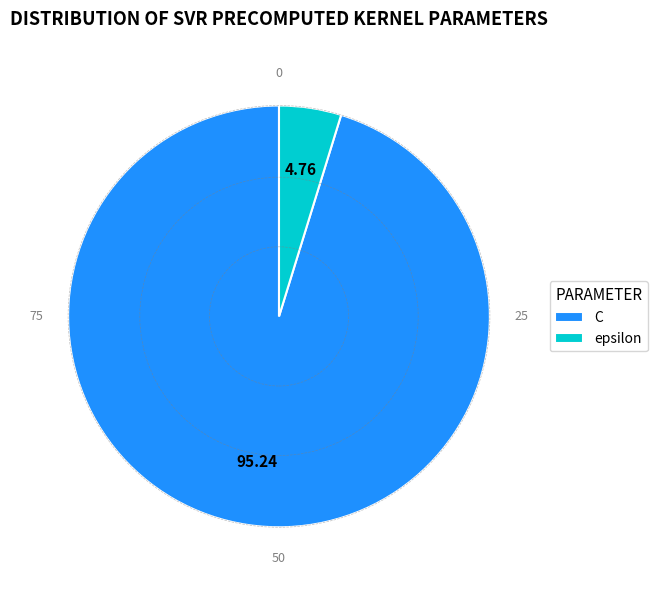

What is the smallest slice in the pie chart?

epsilon